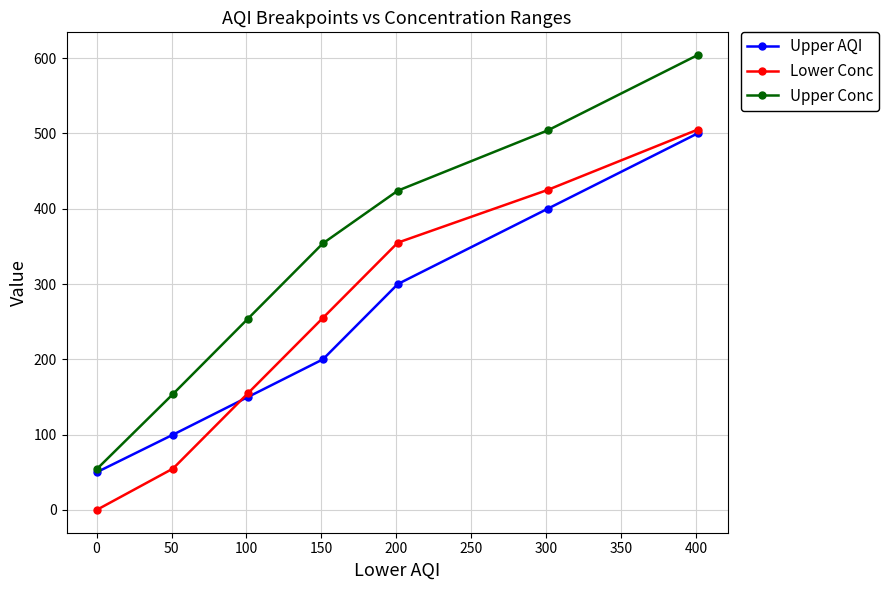

How many lines are shown in the chart?

3